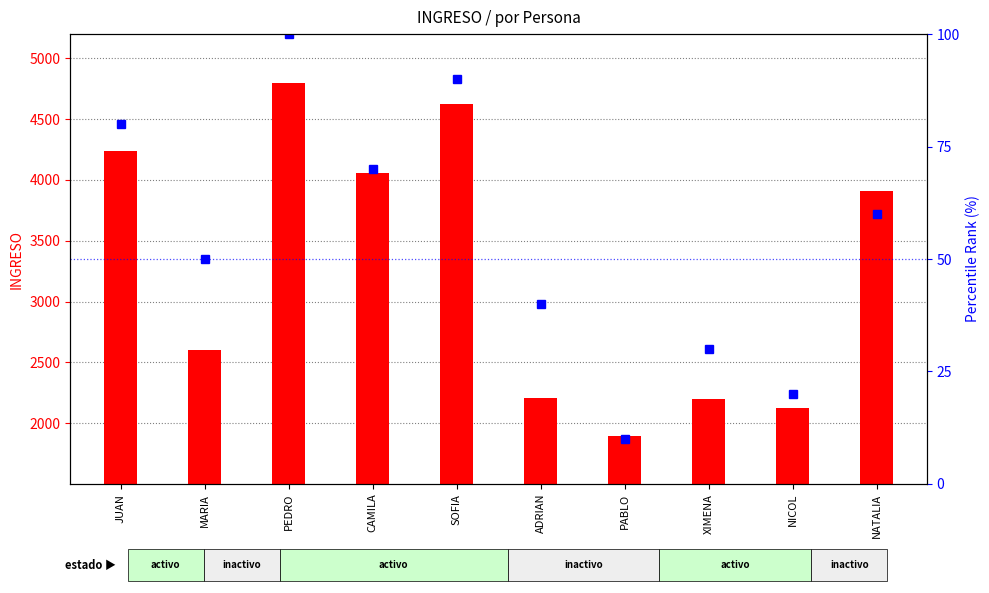

Reading right to left, list all the values displayed in this chart.

INGRESO: NATALIA=3910	NICOL=2125	XIMENA=2196	PABLO=1891	ADRIAN=2208	SOFIA=4627	CAMILA=4060	PEDRO=4799	MARIA=2600	JUAN=4237
percentile rank within the sample: NATALIA=60	NICOL=20	XIMENA=30	PABLO=10	ADRIAN=40	SOFIA=90	CAMILA=70	PEDRO=100	MARIA=50	JUAN=80